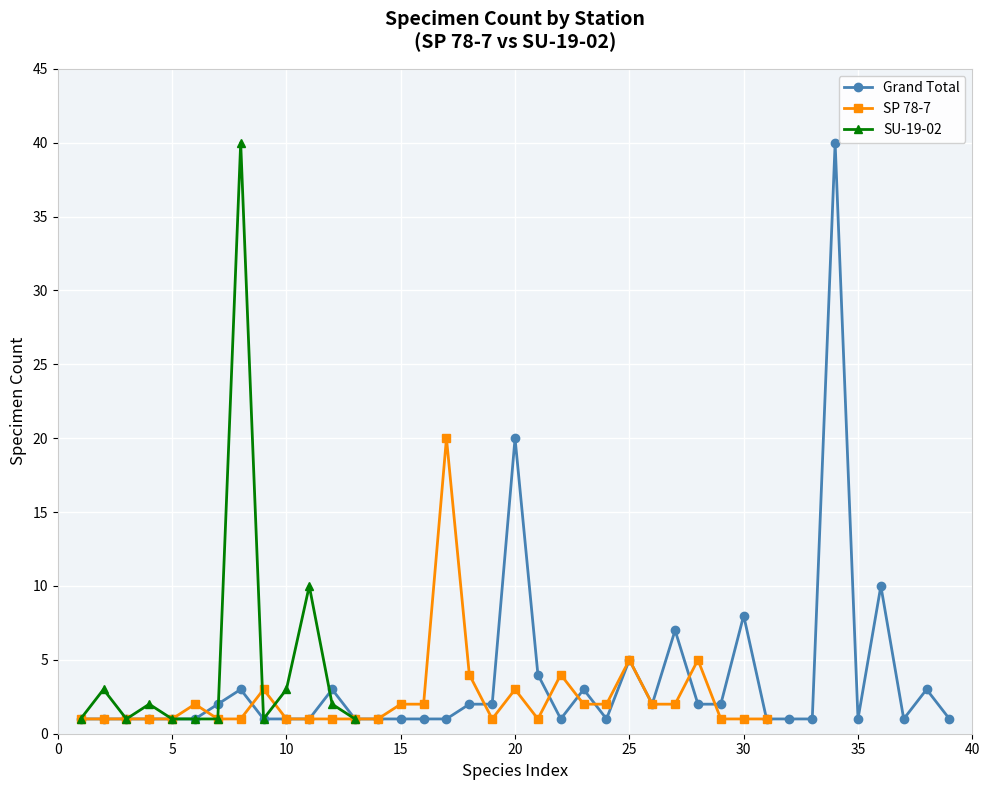

Where is the first local minimum?

10